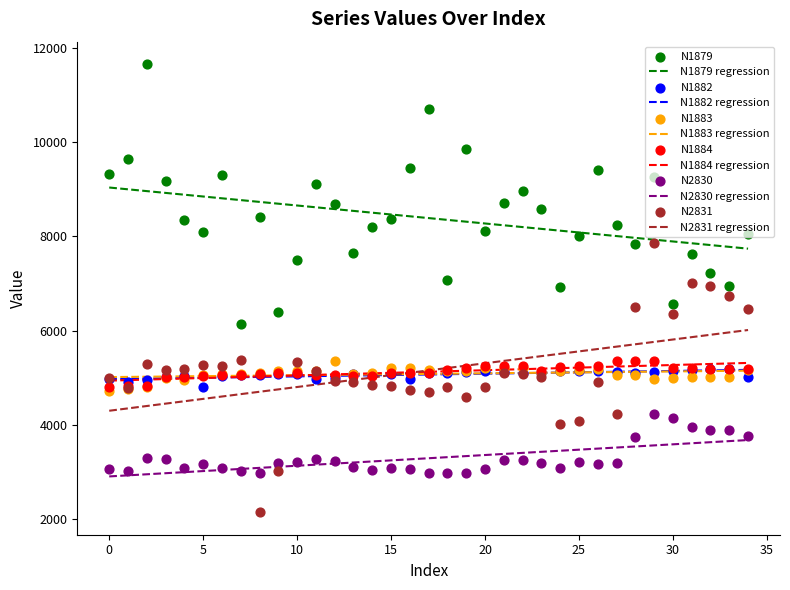

At which category is the sum across all series the highest?

29